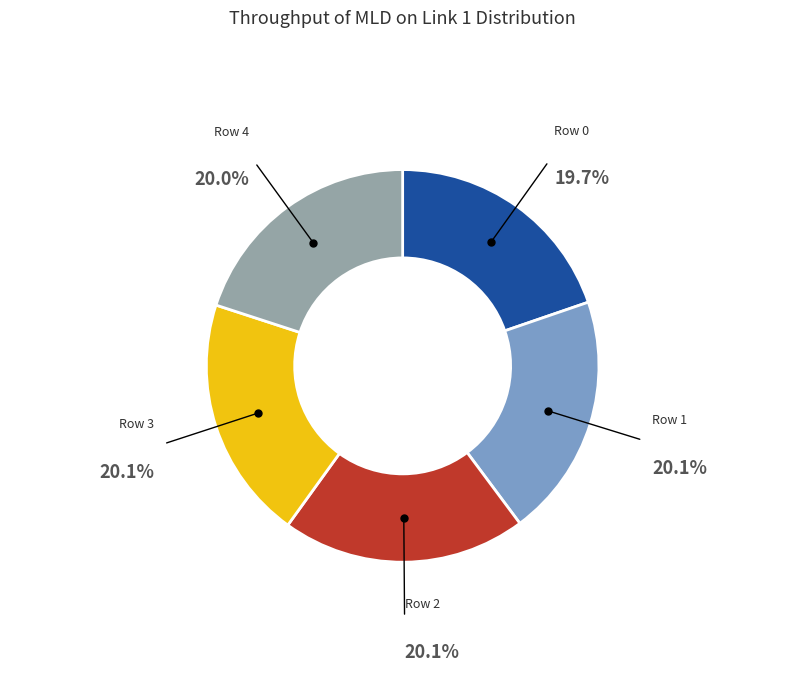

How many slices are in this pie chart?

5